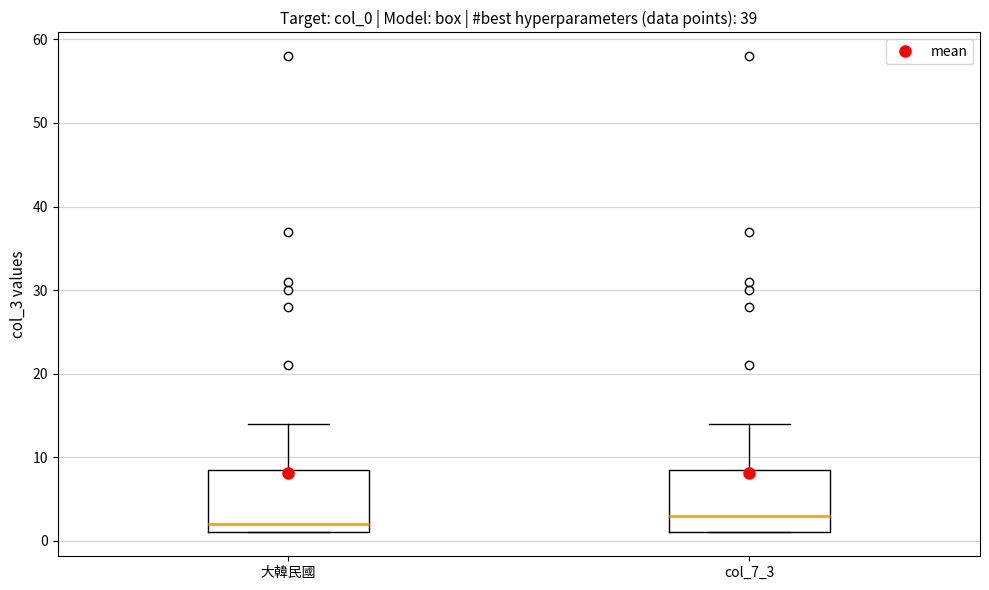

Reading left to right, transcribe this box plot: for each box, give where its median line is, the range the box spans, and where its two whiskers end, as read against the y-axis. The values are not printed on the chart, so give them approximately, as read against the axis.

大韓民國: median 2, box 1 to 9, whiskers 1 to 14
col_7_3: median 3, box 1 to 9, whiskers 1 to 14